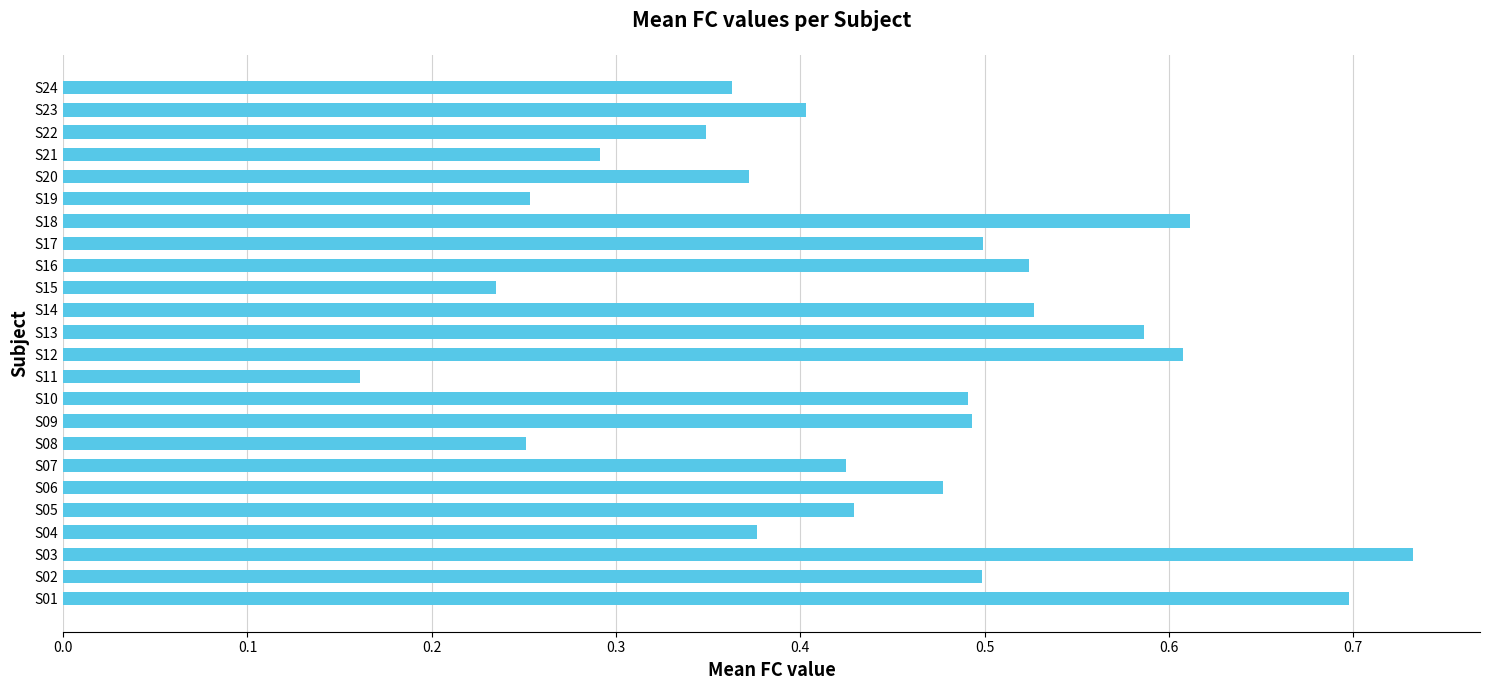

How many bars are there in total?

24